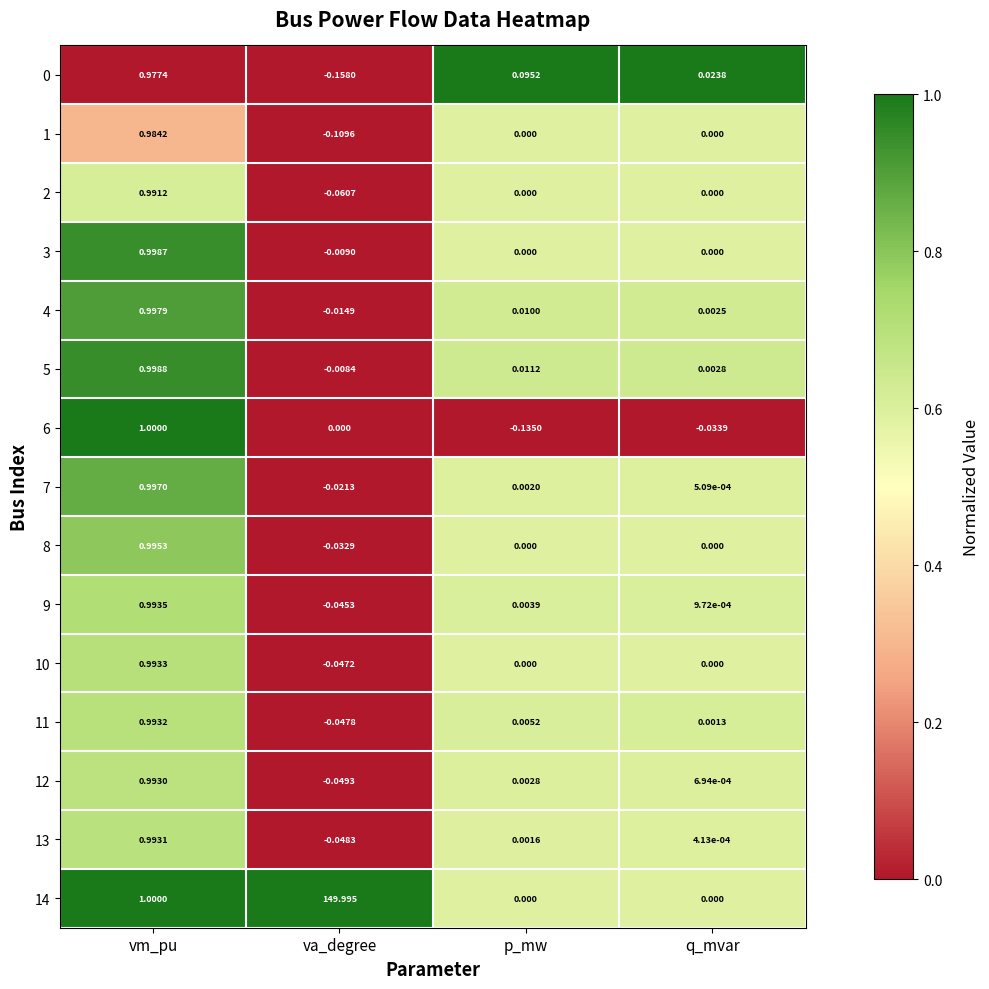

At which label does 6 reach its minimum?

p_mw